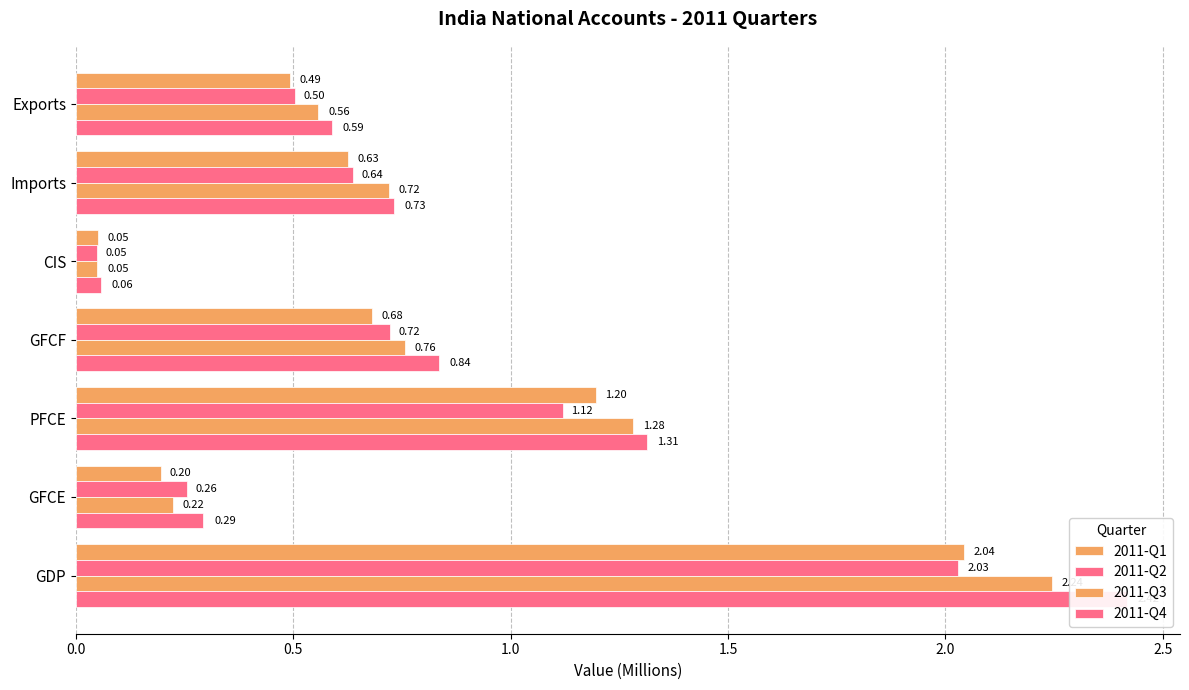

What are all the series names shown in the legend?

2011-Q1, 2011-Q2, 2011-Q3, 2011-Q4